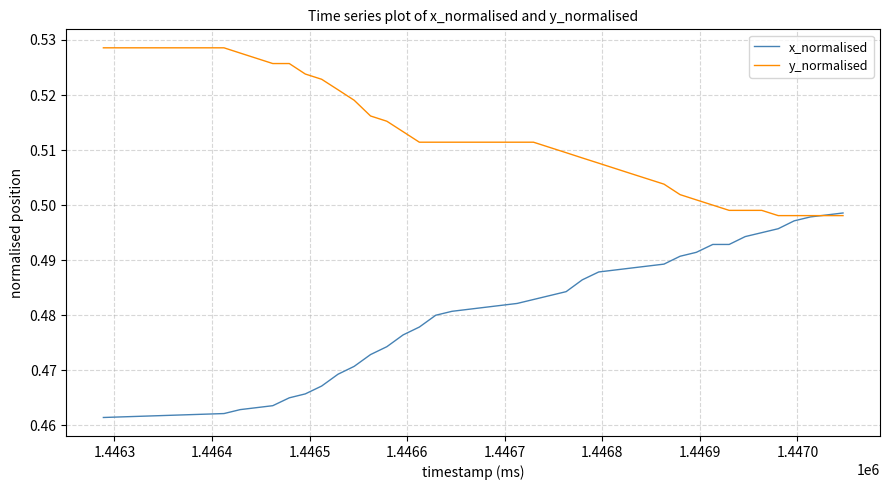

Which series has the largest total across all categories?

y_normalised